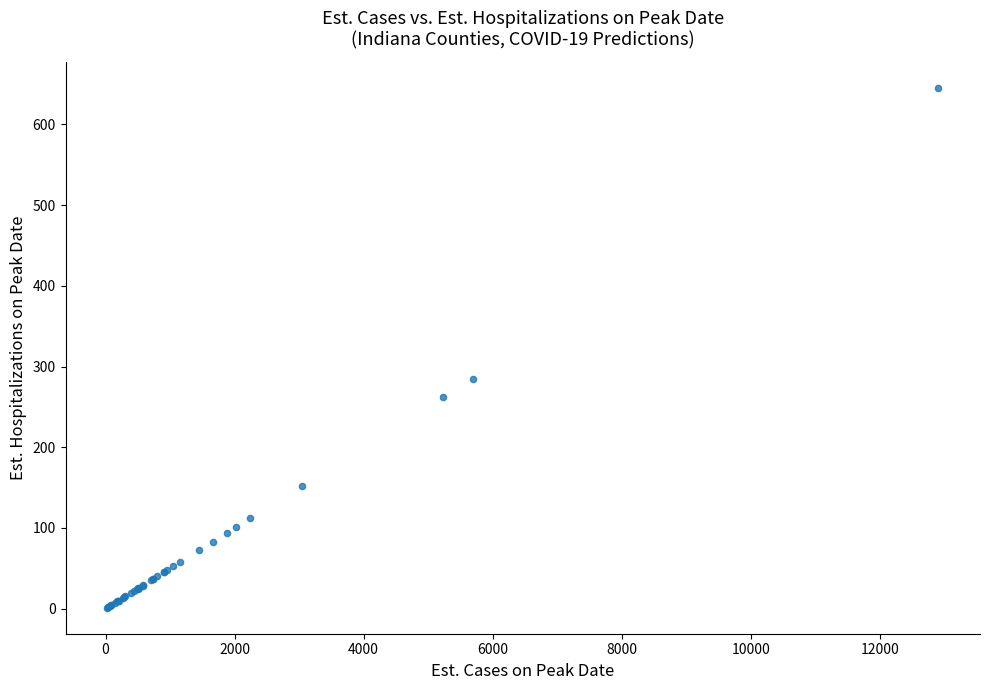

What Y value in the scatter plot is closest to 323?

284.8